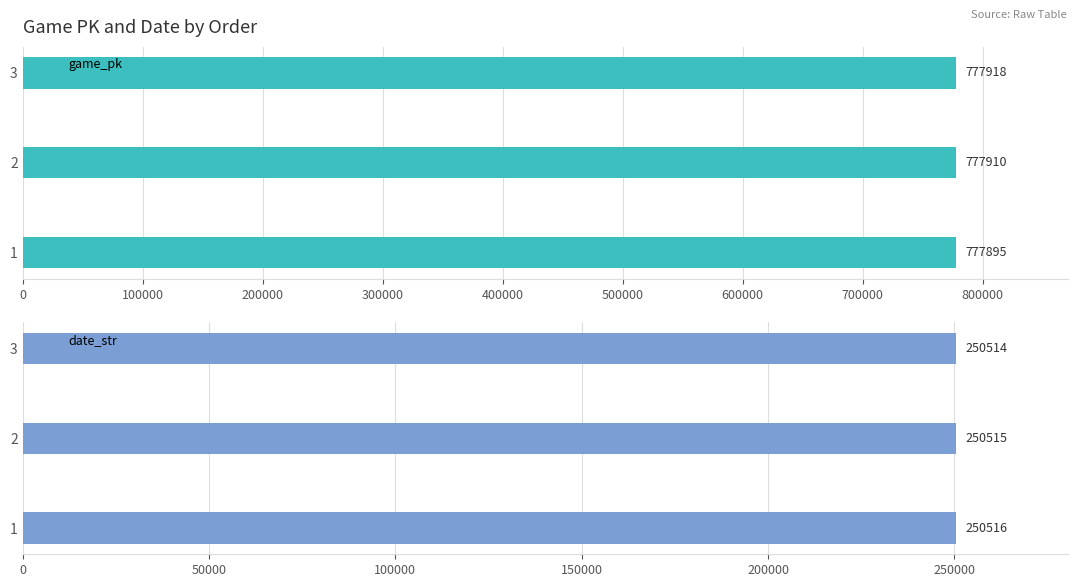

Which has a higher value, 100000 or 200000?

200000